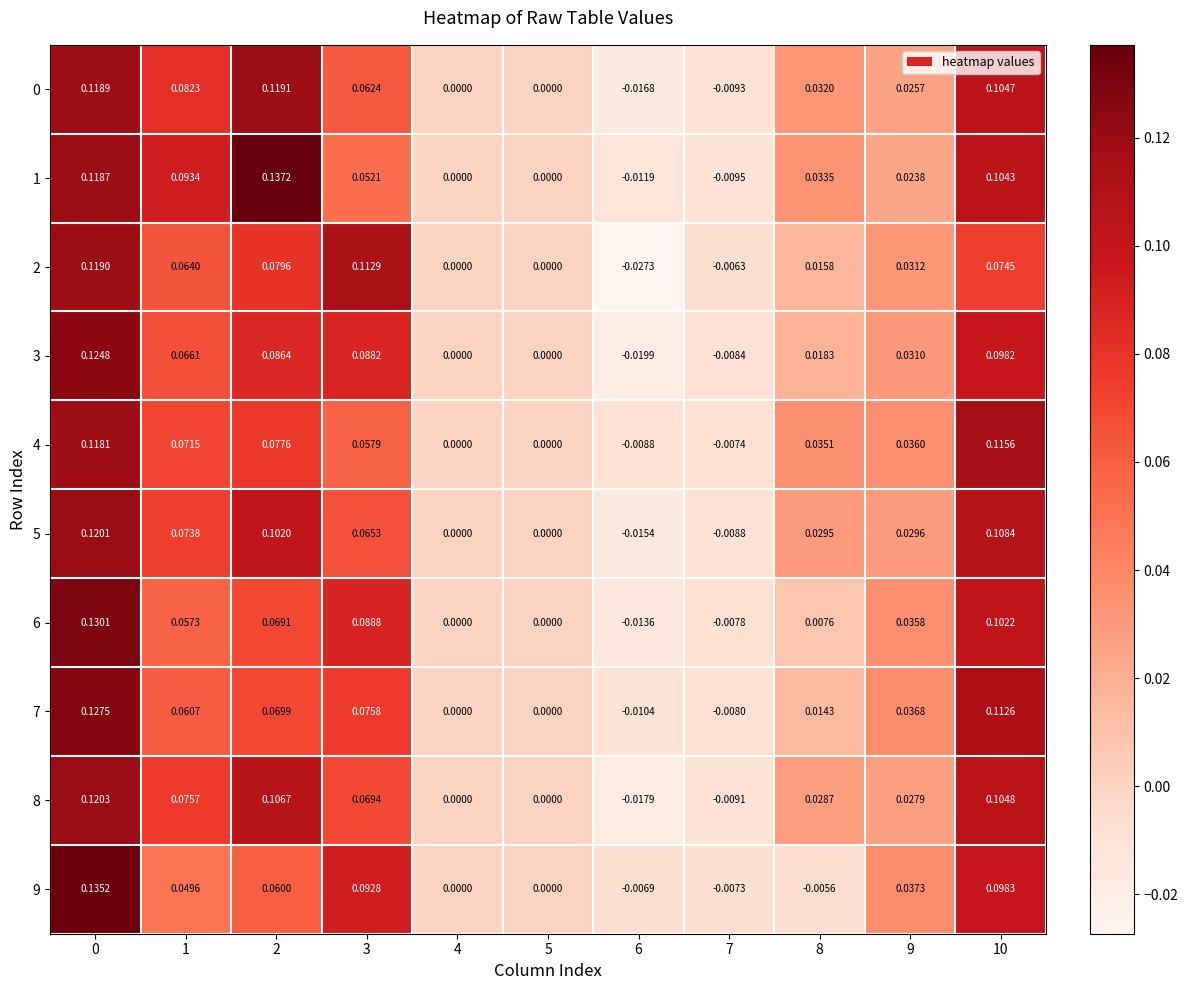

Which series has the widest spread of values?

1